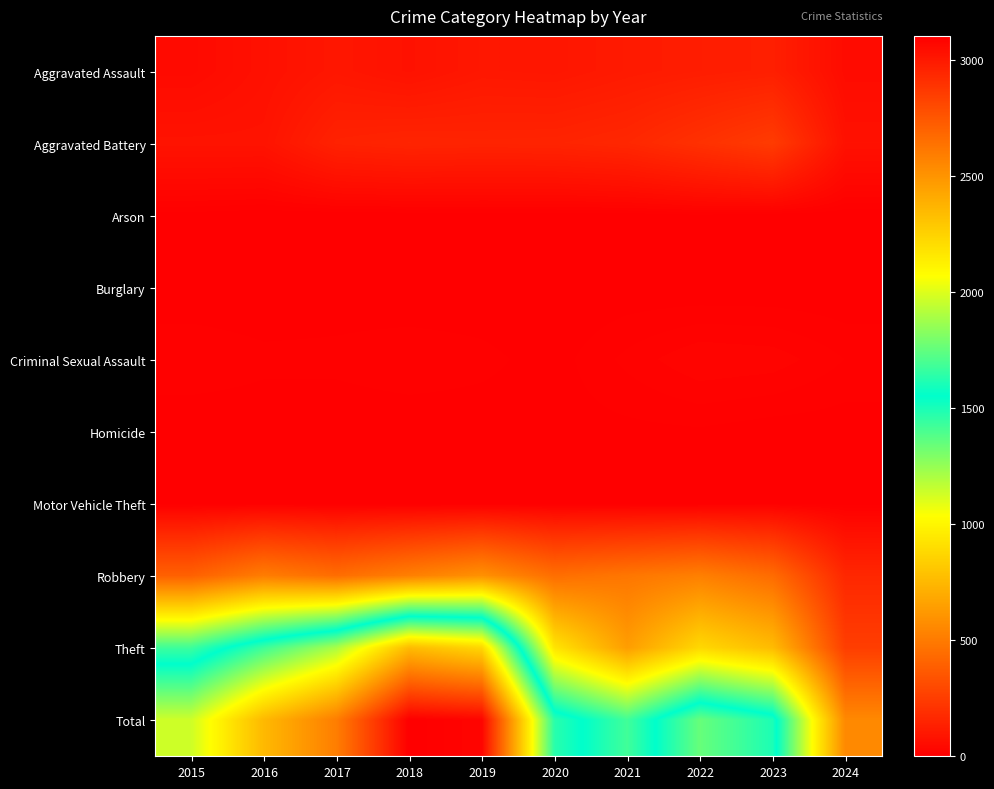

At which category is the sum across all series the highest?

2018